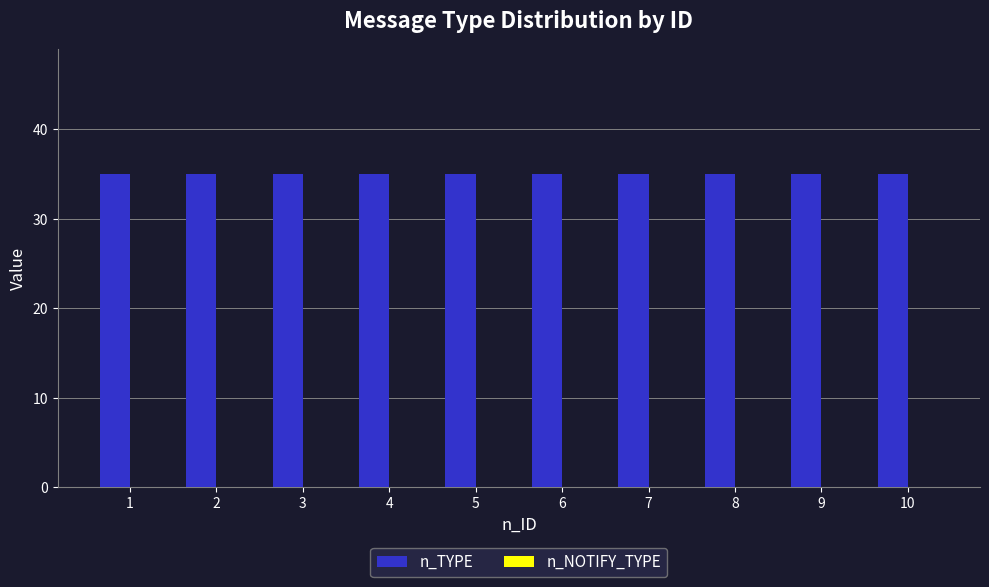

What is the total value across all series at 1?

35